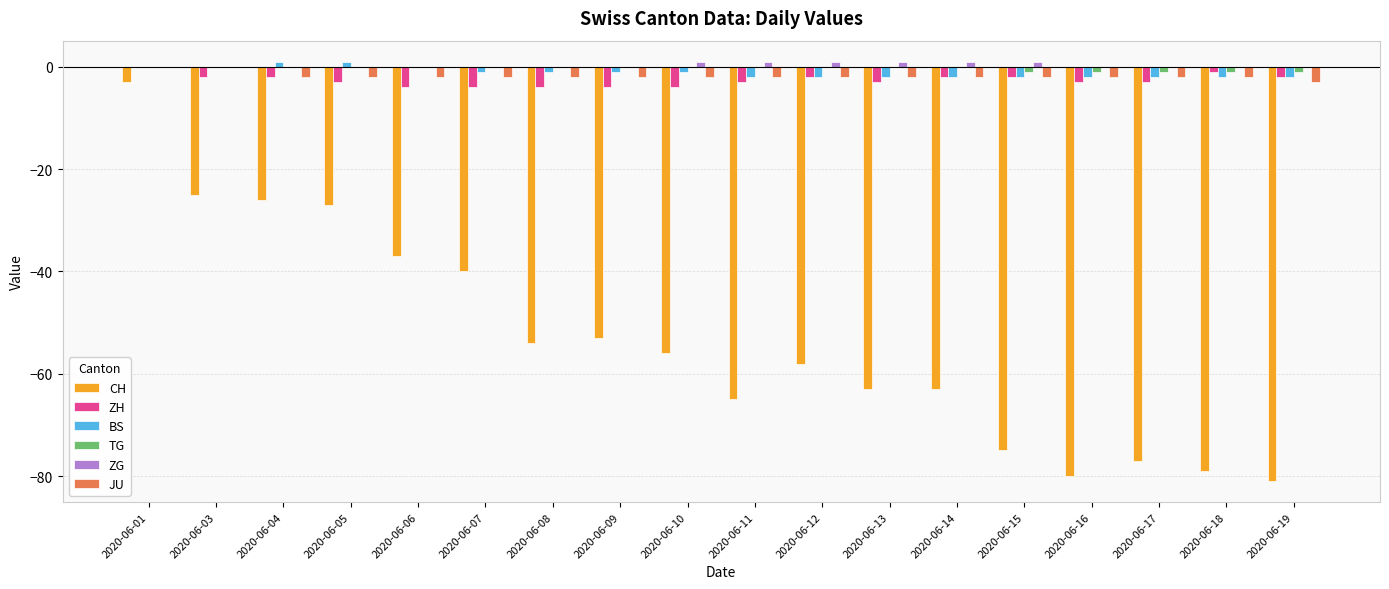

Is it true that JU equals -2 at 2020-06-18?

True